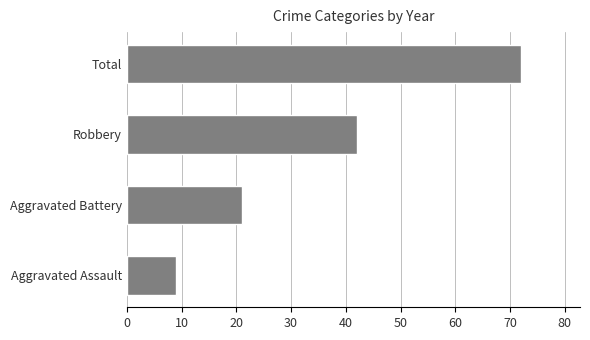

What is the maximum value shown in the chart?

72